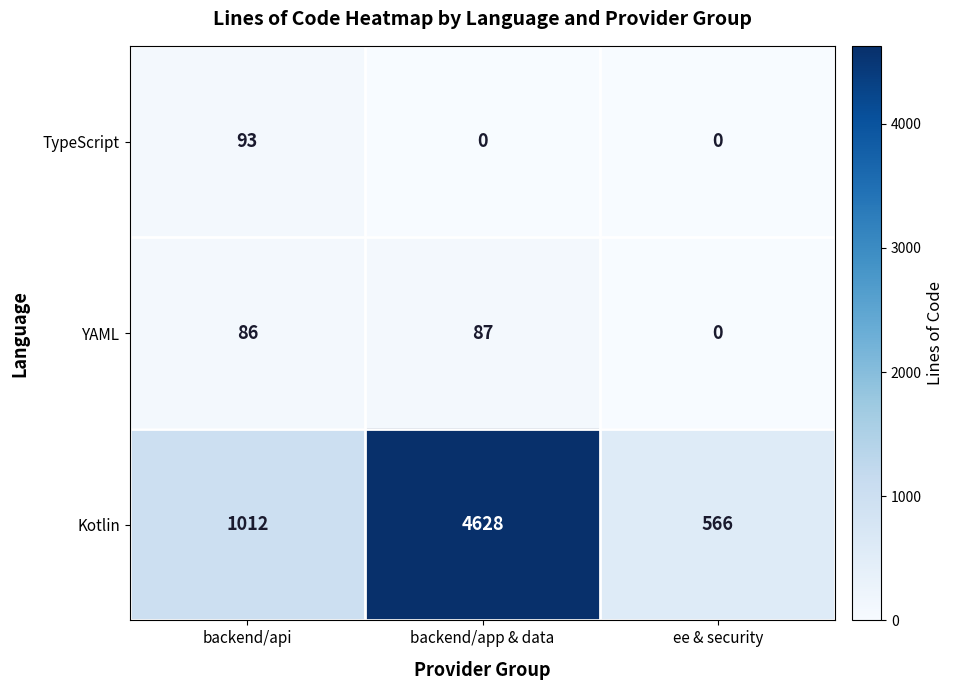

Count the TypeScript values in the range 0 to 93.

3